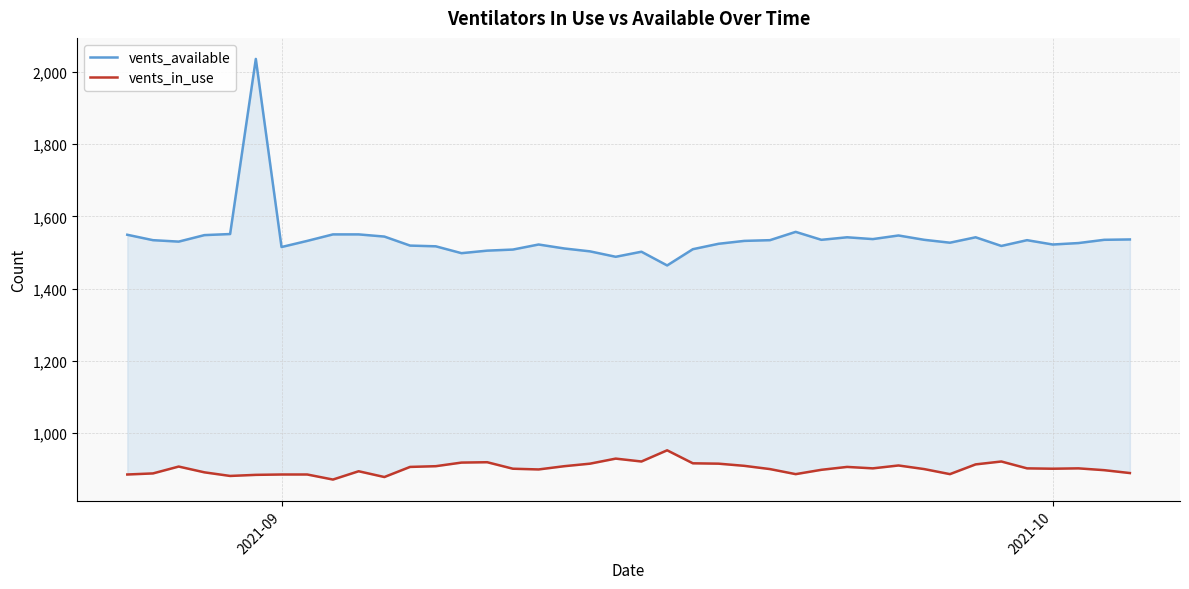

The vents_in_use series shows 505 at 18. True or false?

False